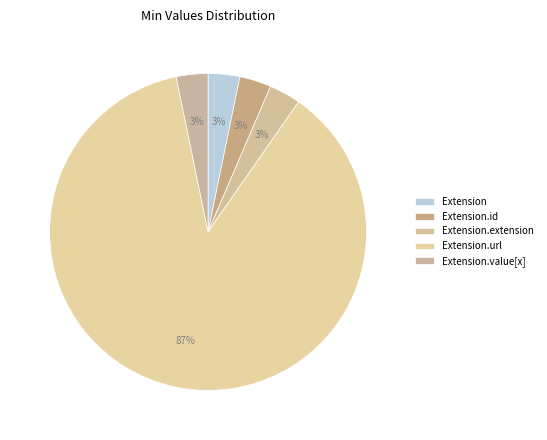

The Extension.extension slice represents 14% of the pie. True or false?

False